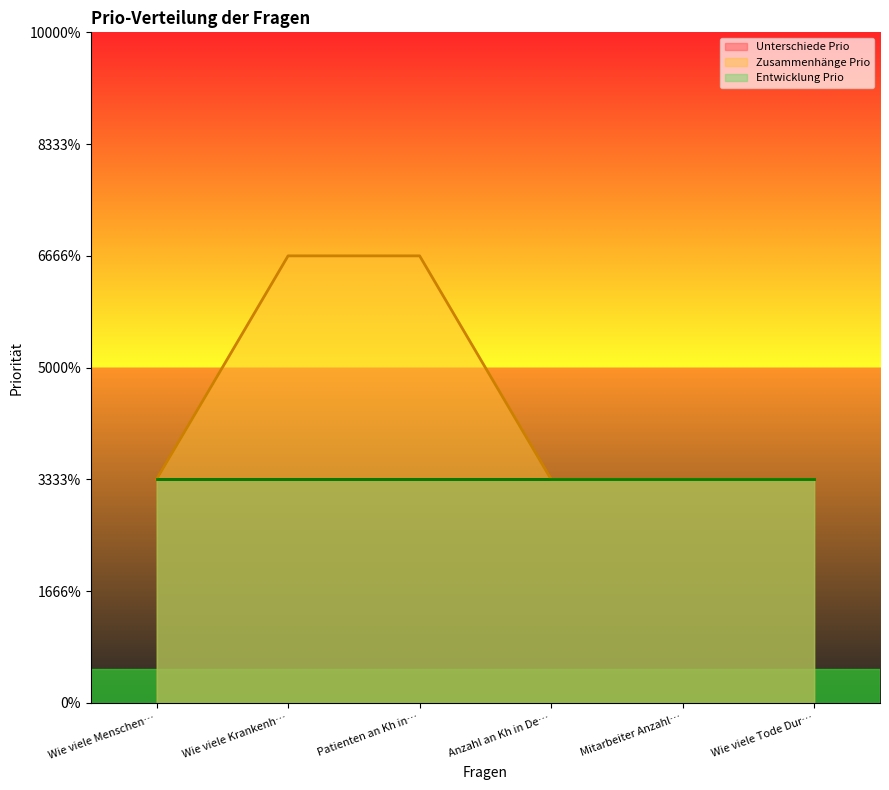

True or false: Entwicklung Prio and Unterschiede Prio intersect in this chart.

False